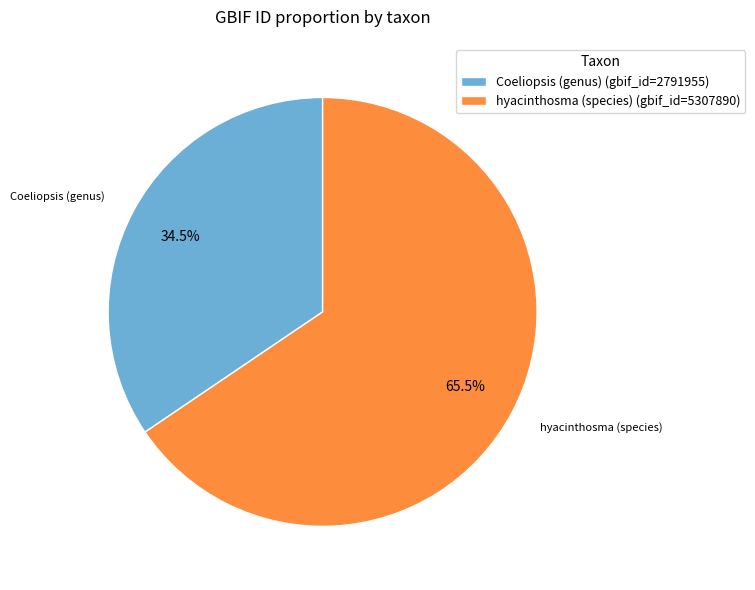

True or false: hyacinthosma (species) accounts for 59% of the total.

False